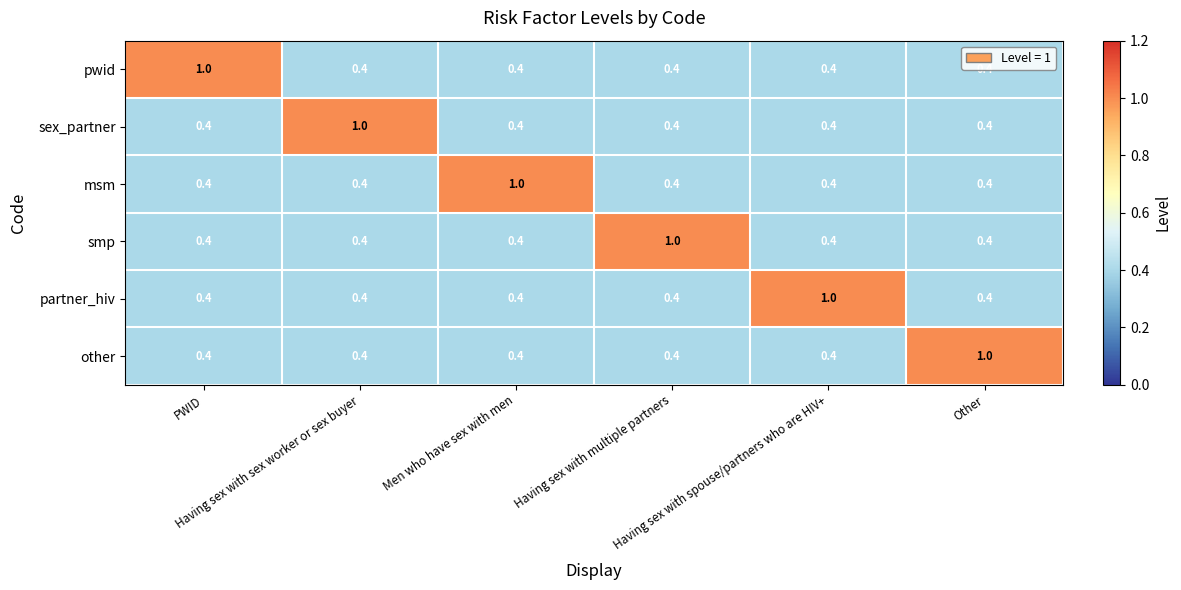

Count the pwid values in the range 0 to 1.

6